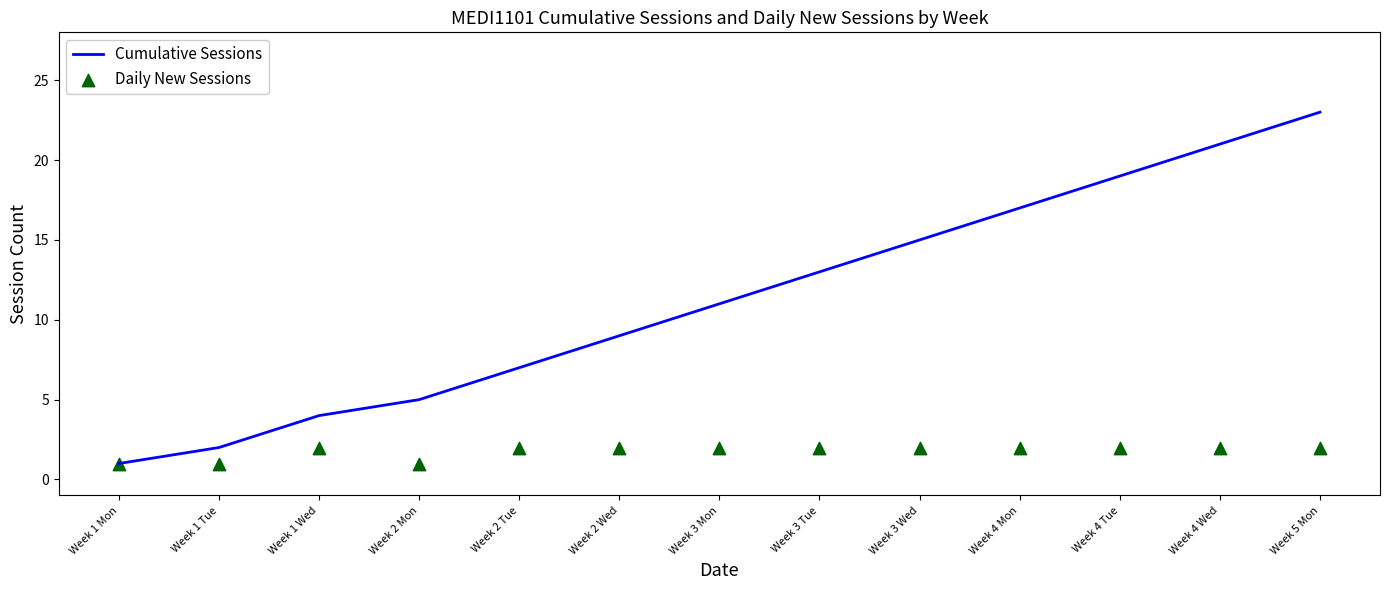

What are all the series names shown in the legend?

Cumulative Sessions, Daily New Sessions